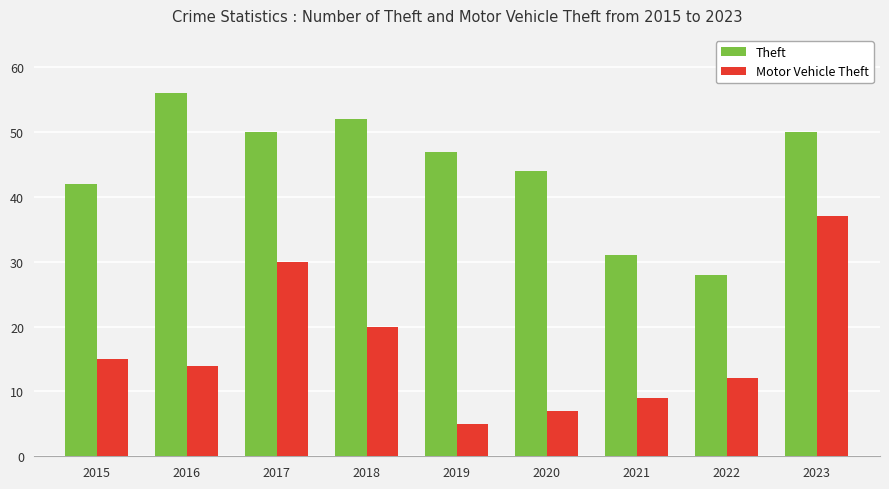

Count the number of data series in this chart.

2